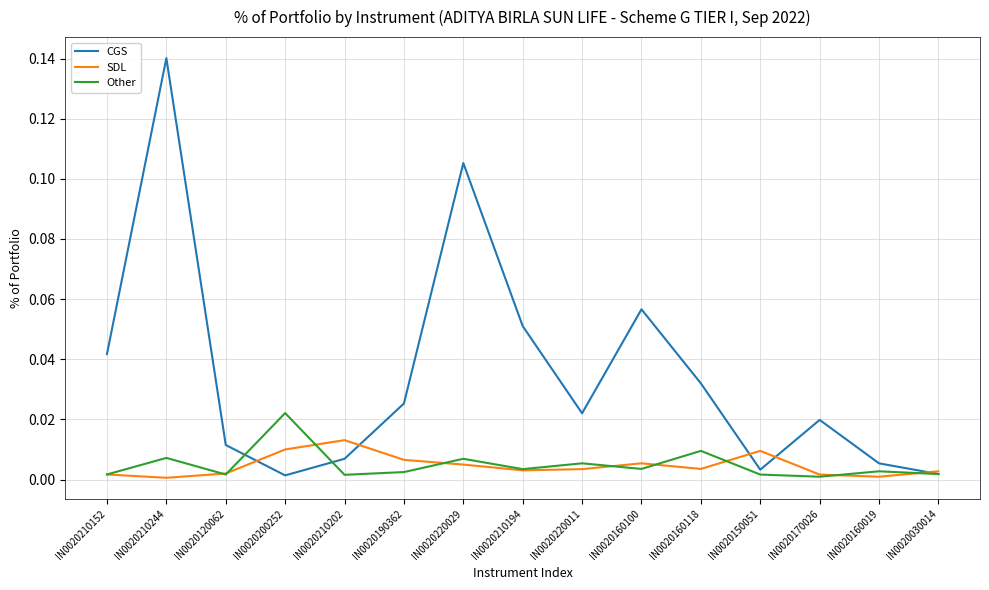

What are all the series names shown in the legend?

CGS, SDL, Other